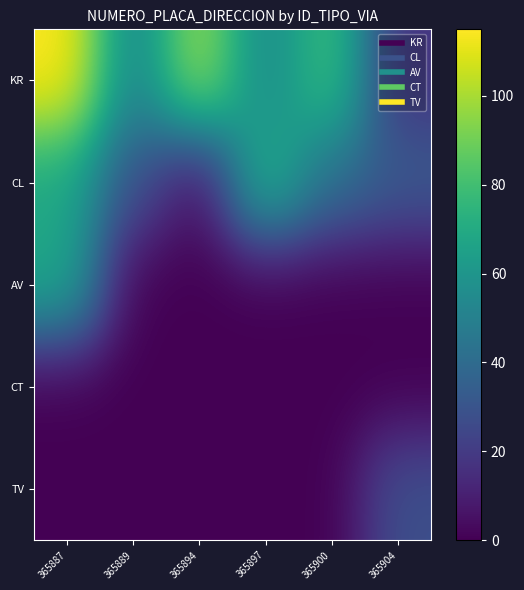

At which category is the sum across all series the highest?

365887